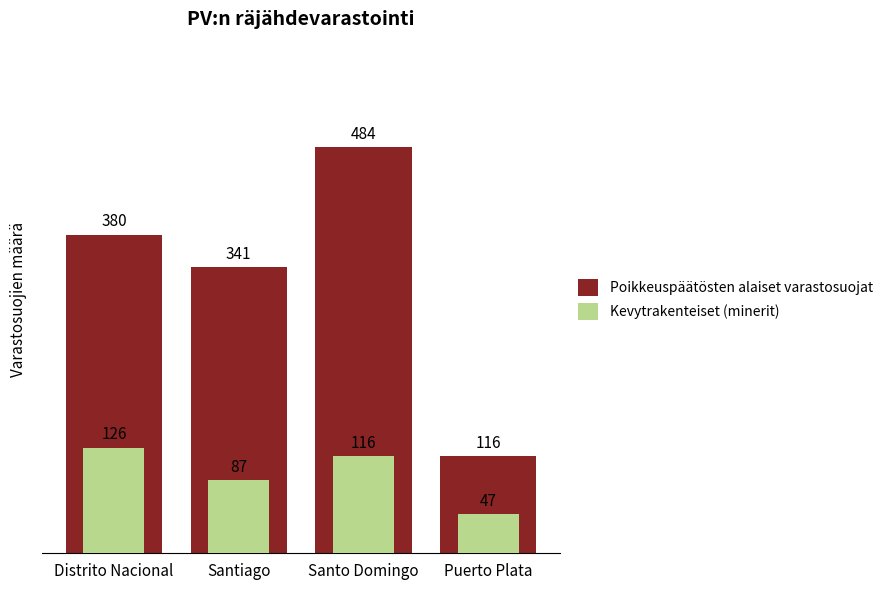

Count the number of categories in the chart.

4